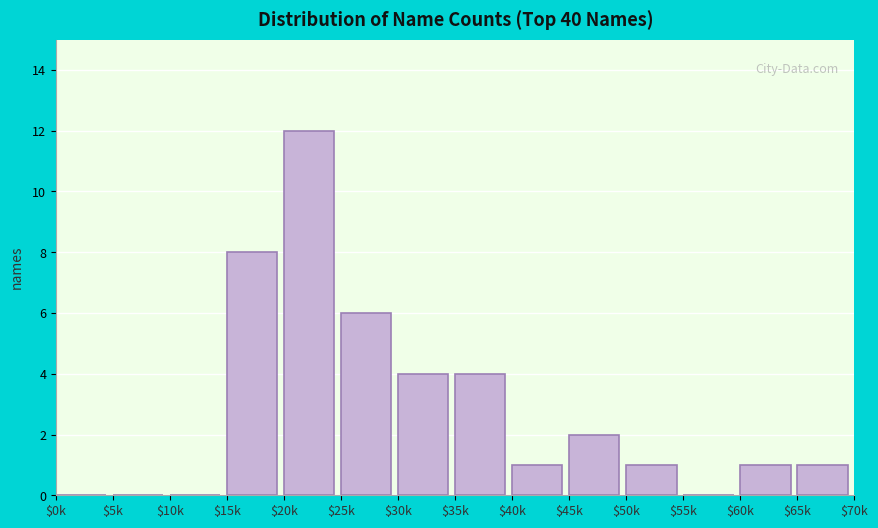

Is it true that the value at $35k is 4?

True